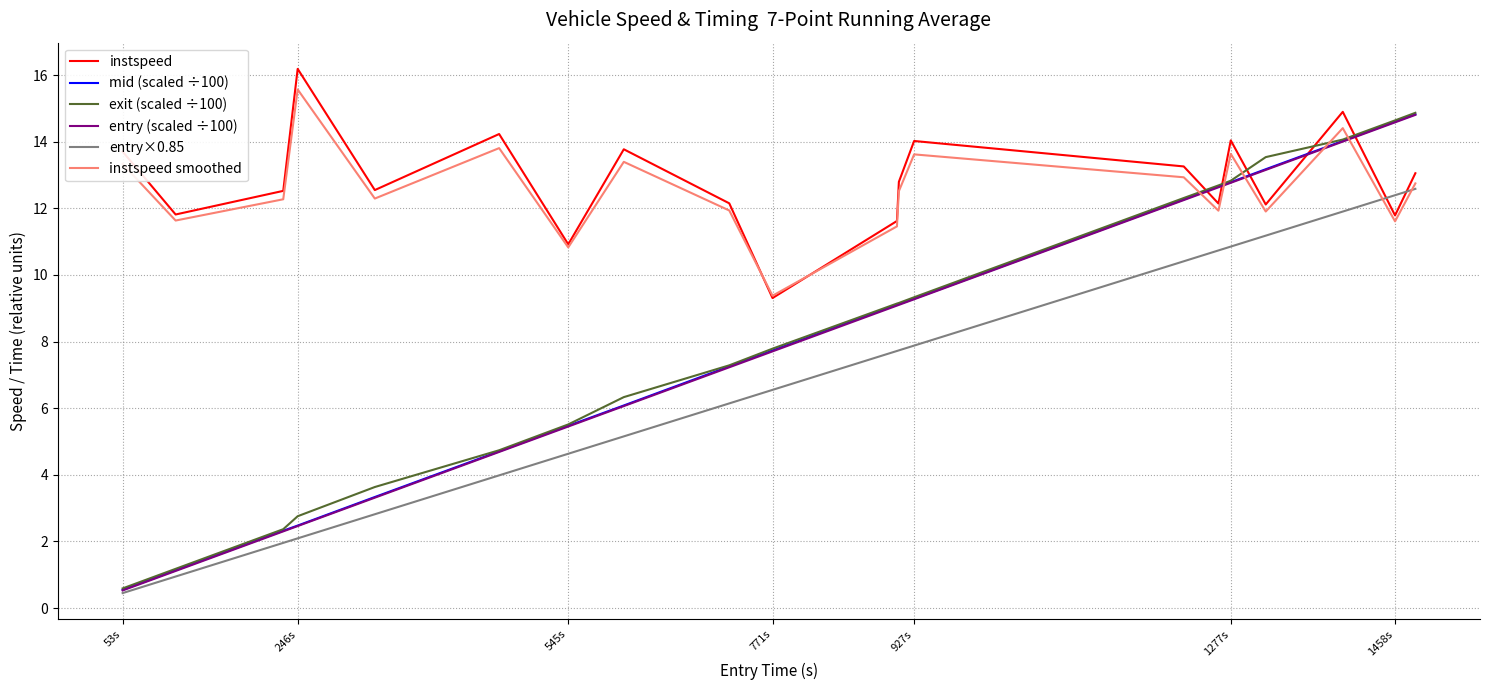

What is the maximum value for instspeed smoothed?

15.6